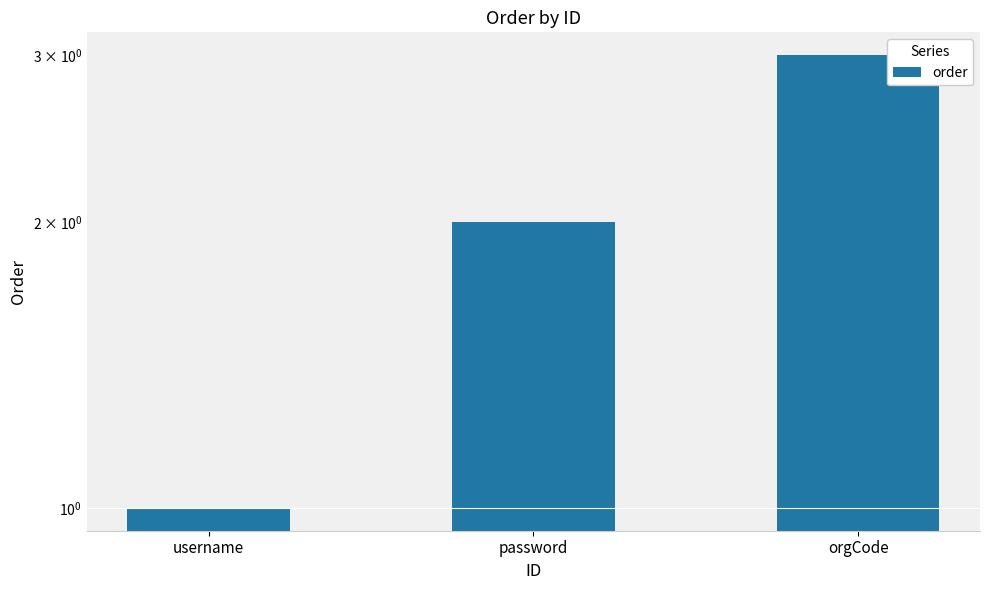

Count the values in the range 1 to 3.

3